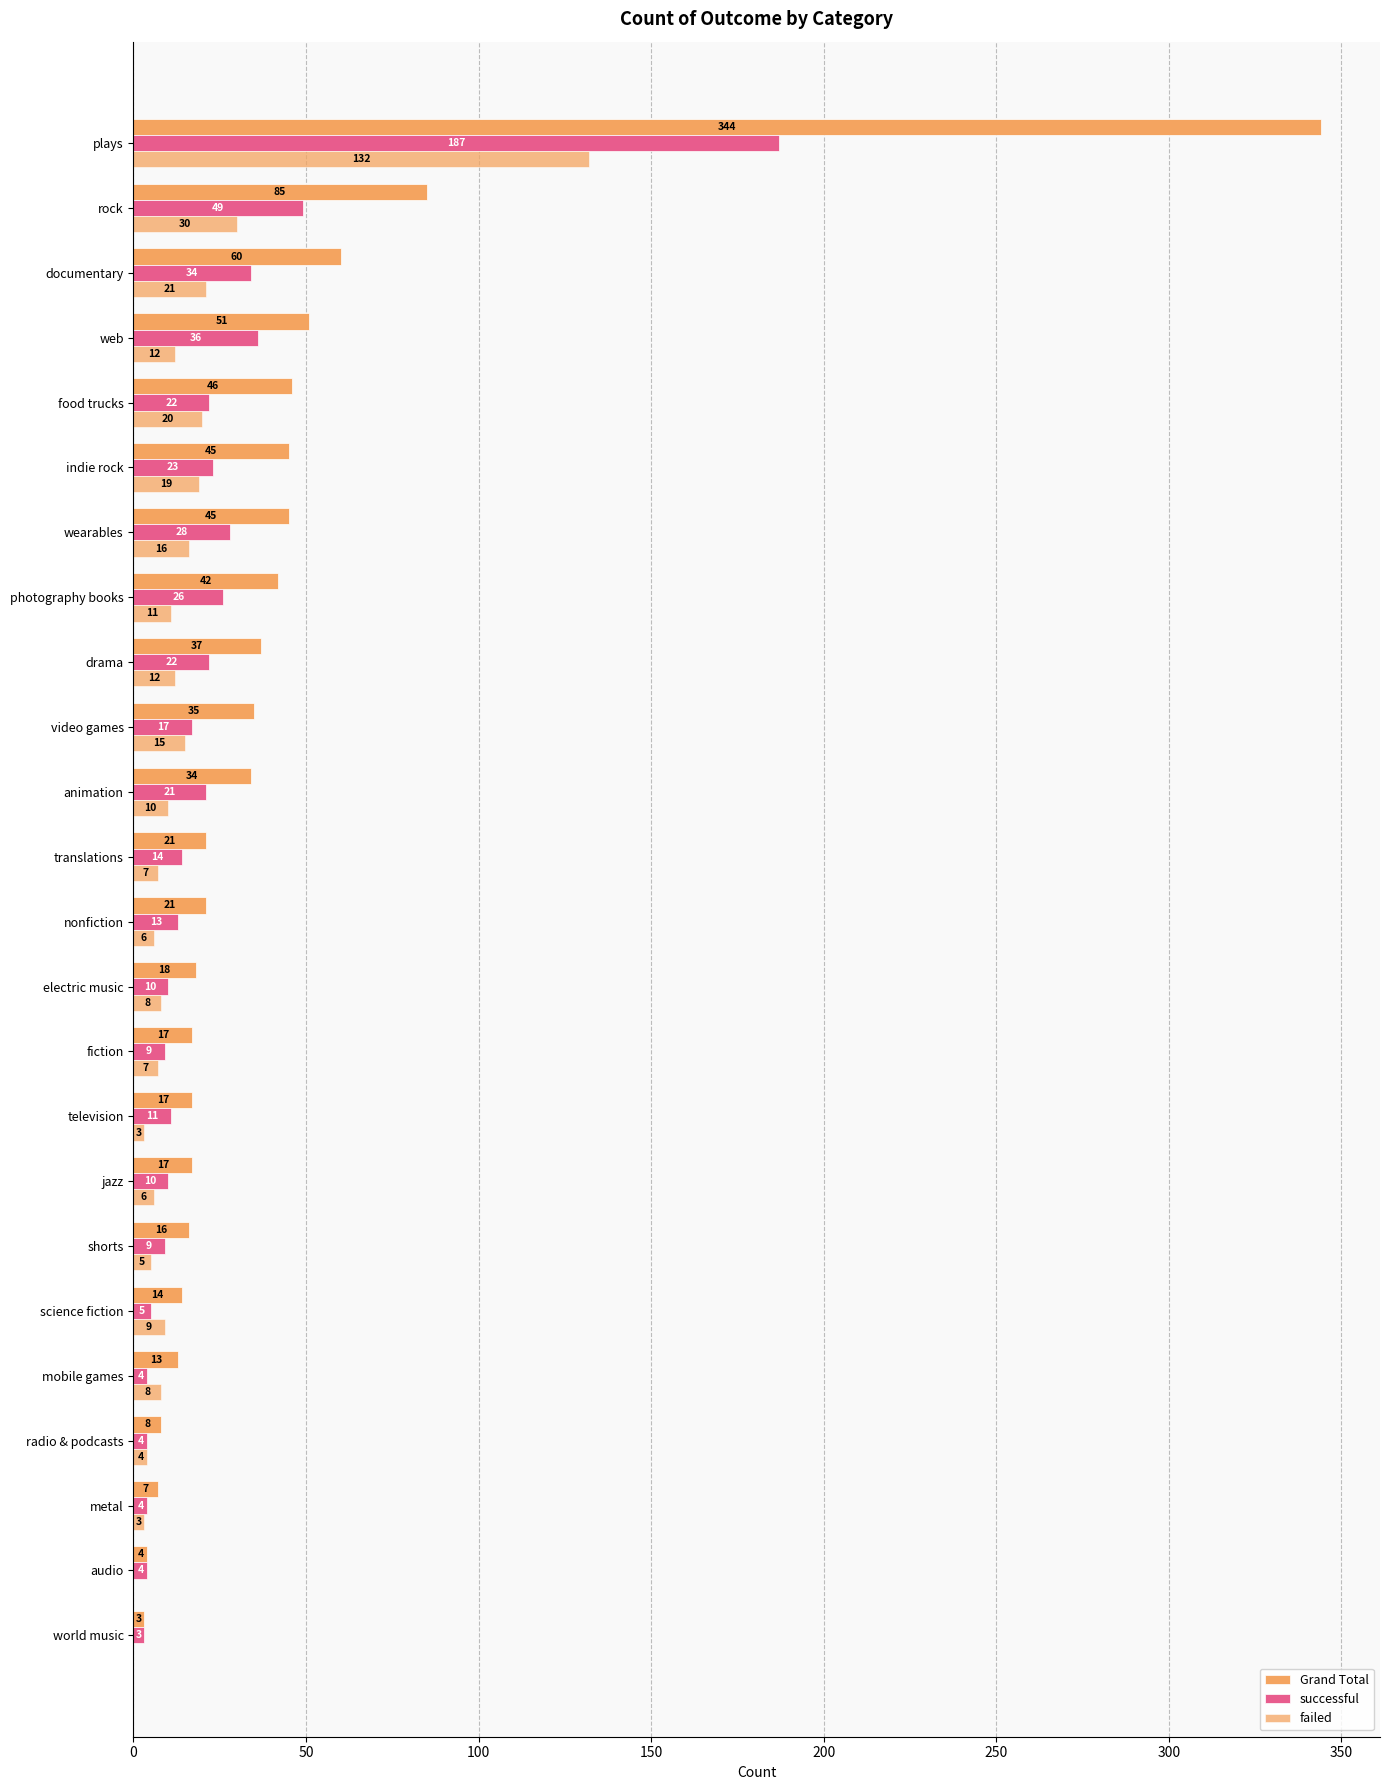

How many categories are shown in the chart?

24